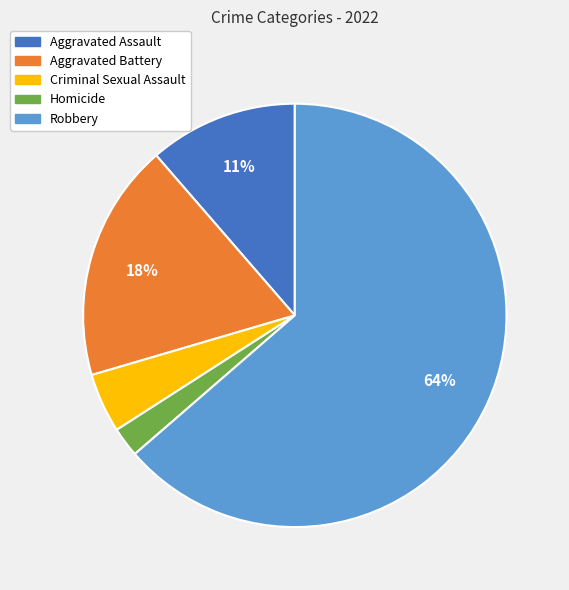

Rank the categories by value from highest to lowest.

Robbery, Aggravated Battery, Aggravated Assault, Criminal Sexual Assault, Homicide